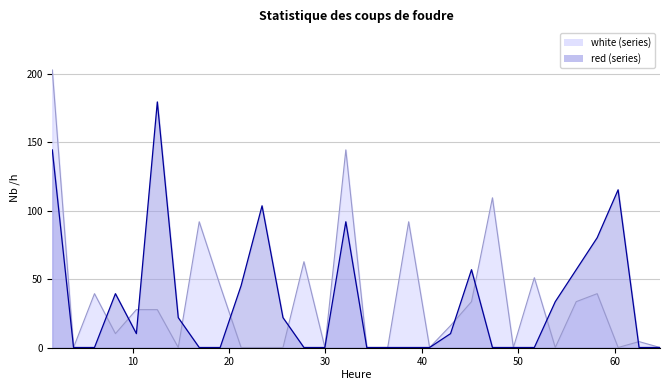

Does the chart have visible grid lines?

Yes